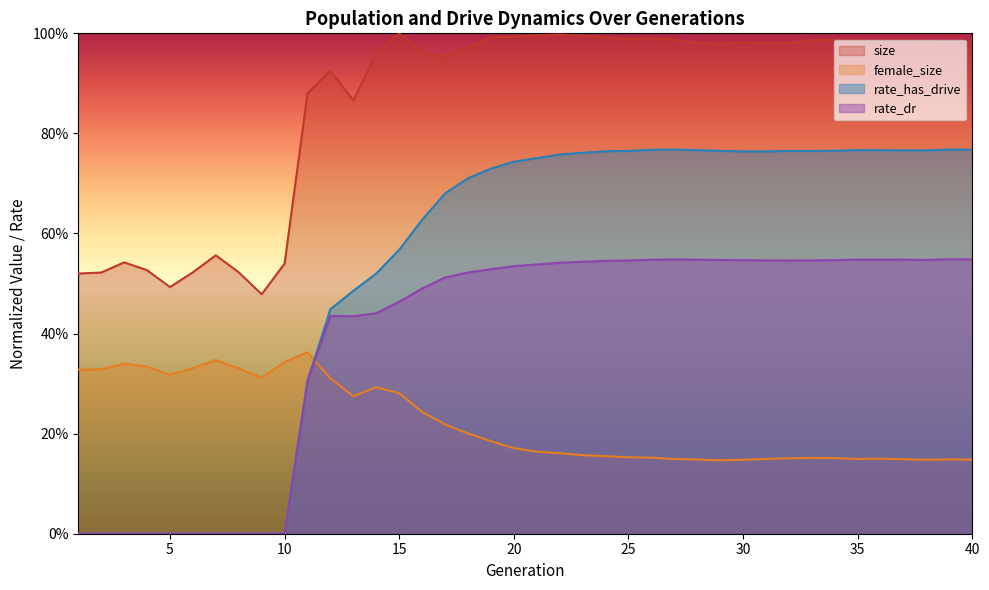

What value does the size series have at 29?

1.0